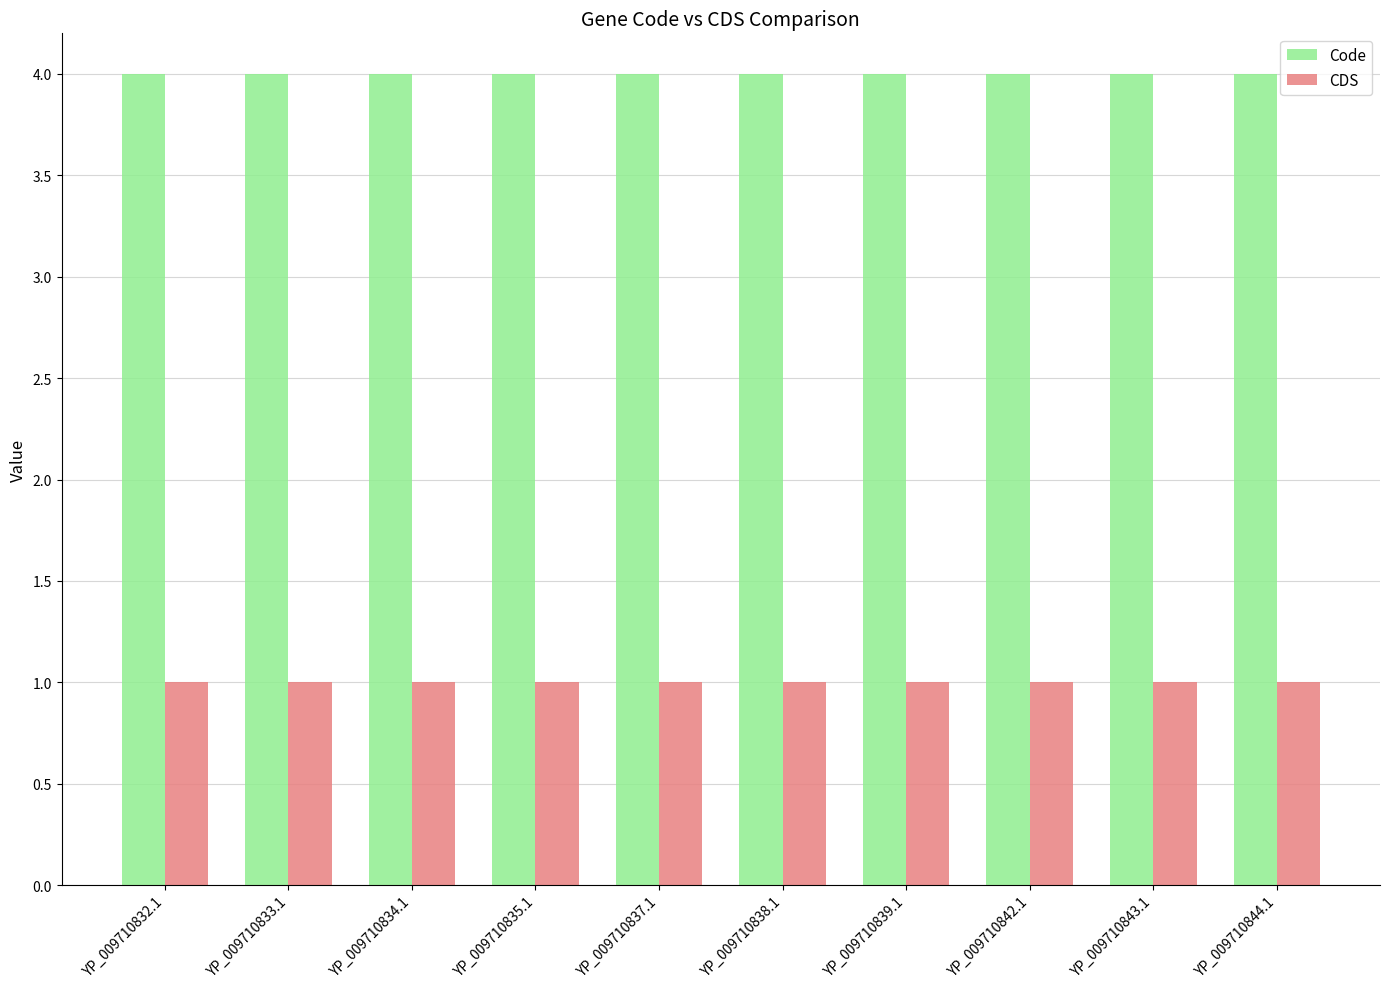

List the series in order of their peak value, highest first.

Code, CDS